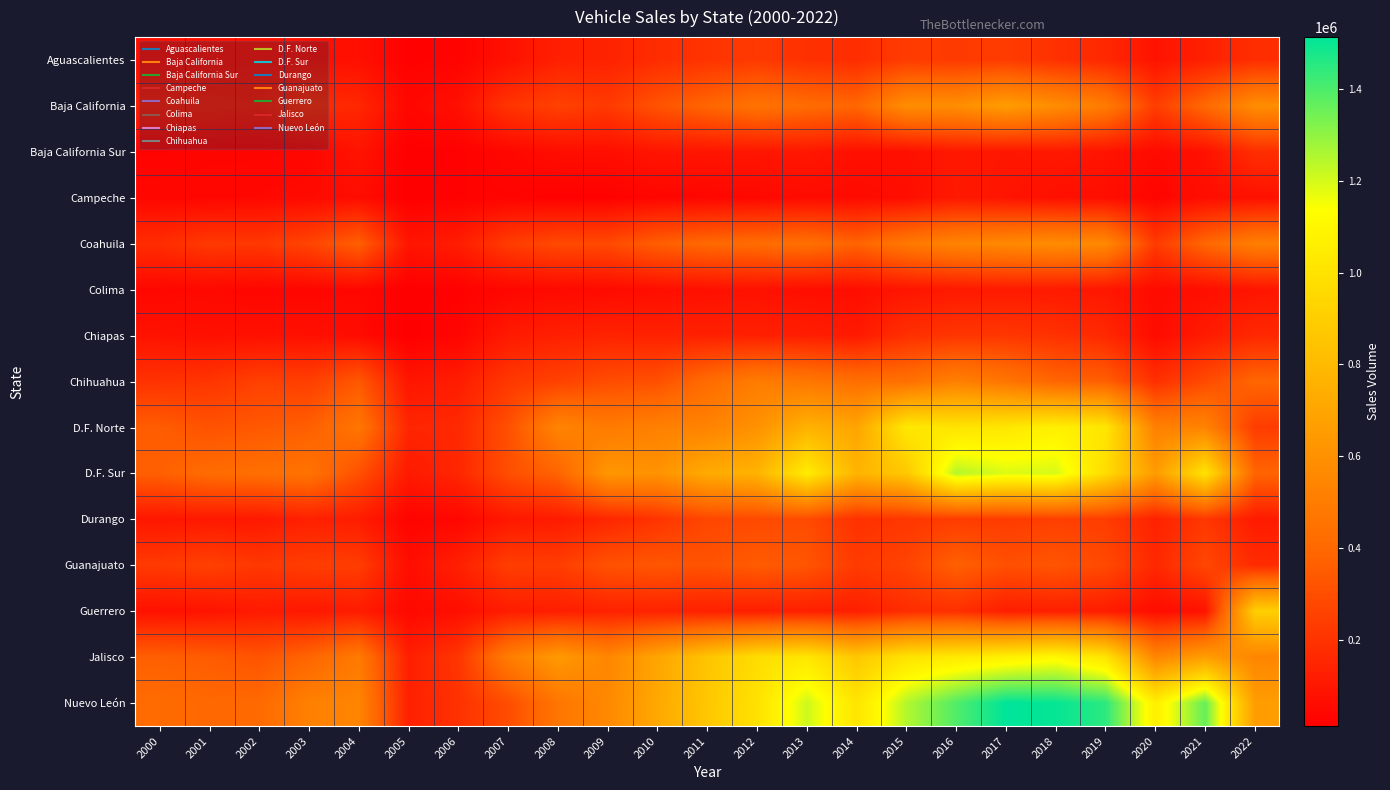

List the series in order of their peak value, lowest first.

Campeche, Colima, Baja California Sur, Chiapas, Aguascalientes, Durango, Guanajuato, Chihuahua, Coahuila, Baja California, Guerrero, D.F. Norte, Jalisco, D.F. Sur, Nuevo León